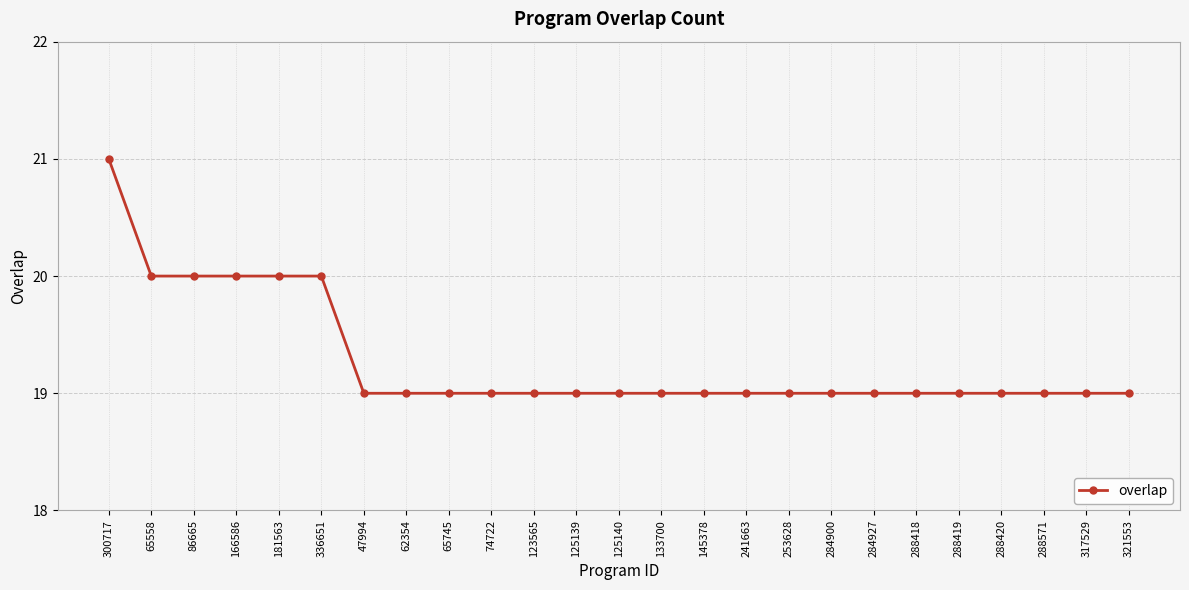

What is the average value?

19